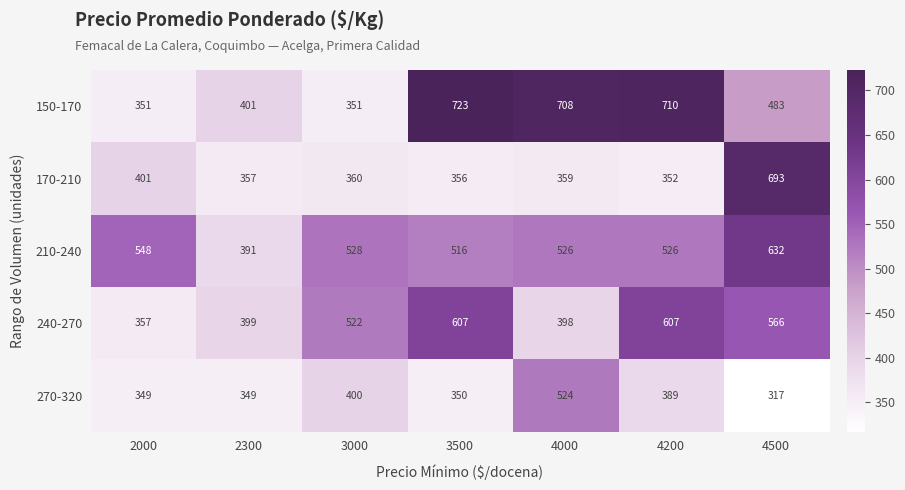

At how many categories does at least one series exceed 351?

7